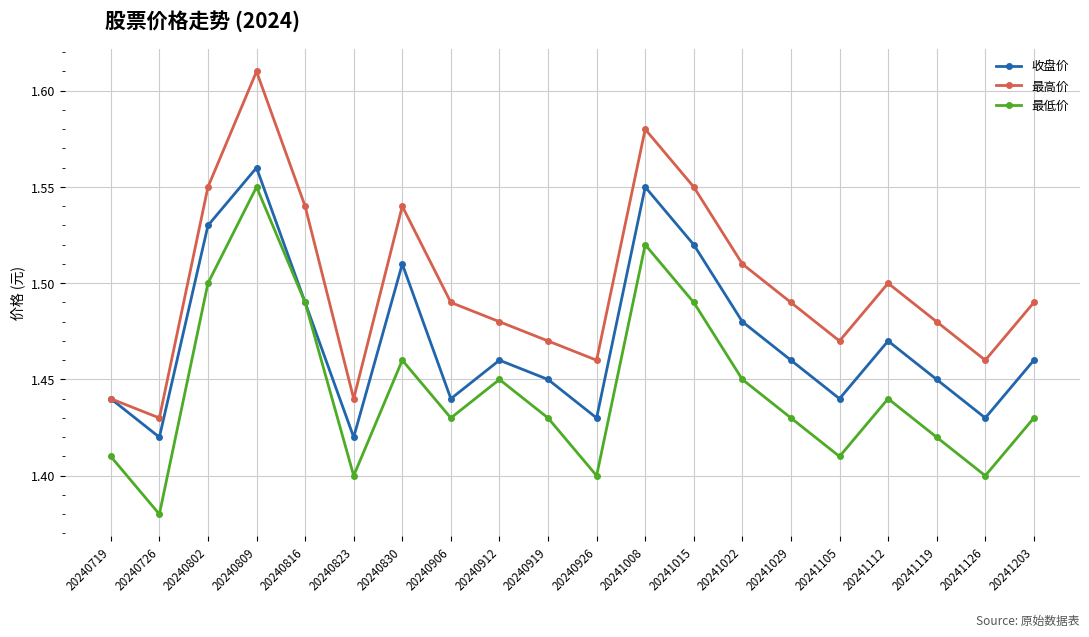

How many interior local valleys does the 收盘价 series have?

6